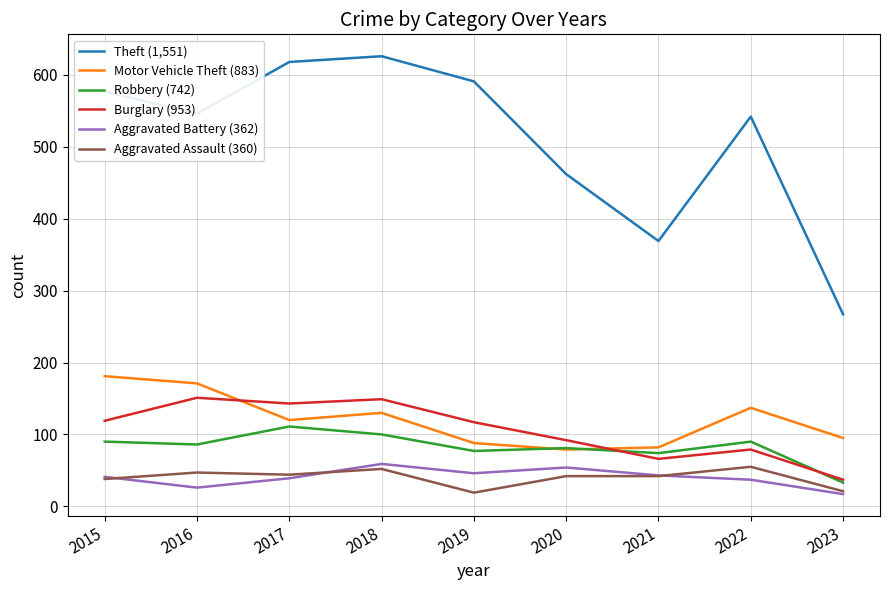

What is the minimum value for Motor Vehicle Theft (883)?

79